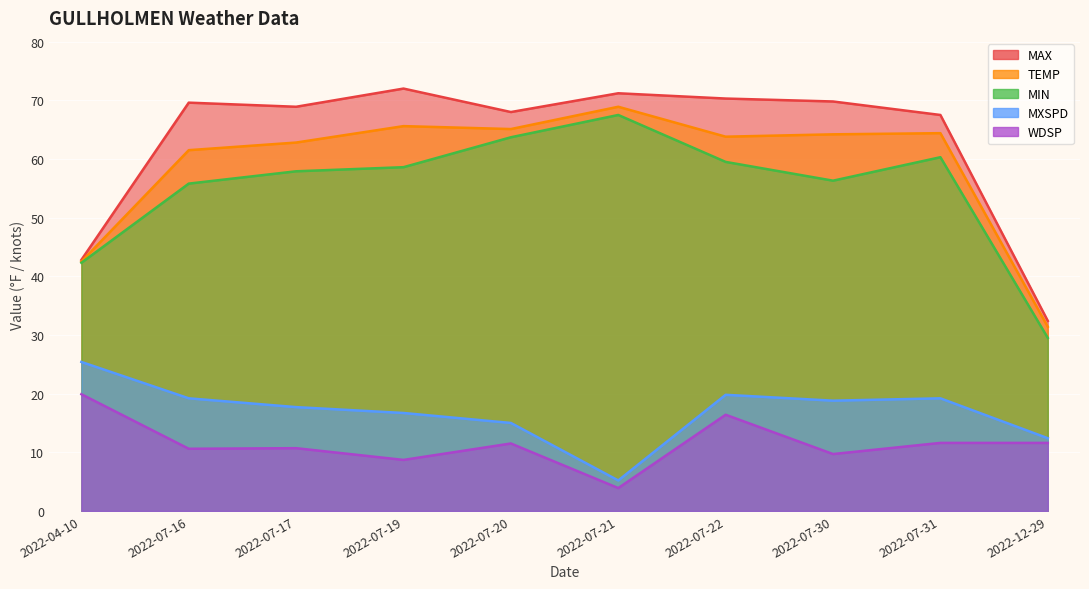

What is the difference between the highest and lowest values at 2022-12-29?

20.8